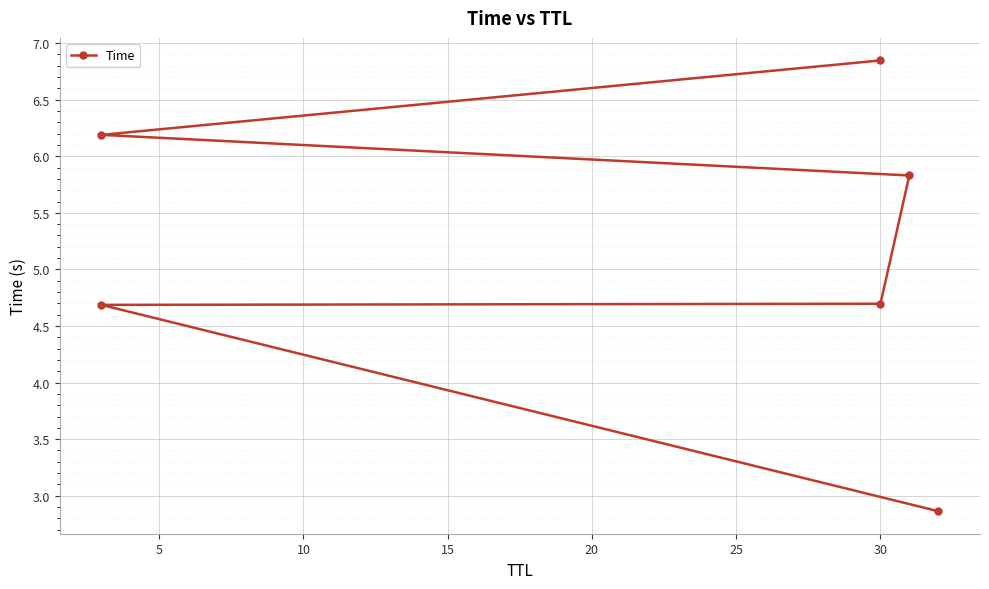

What is the value of the 5th point from the left?

6.2